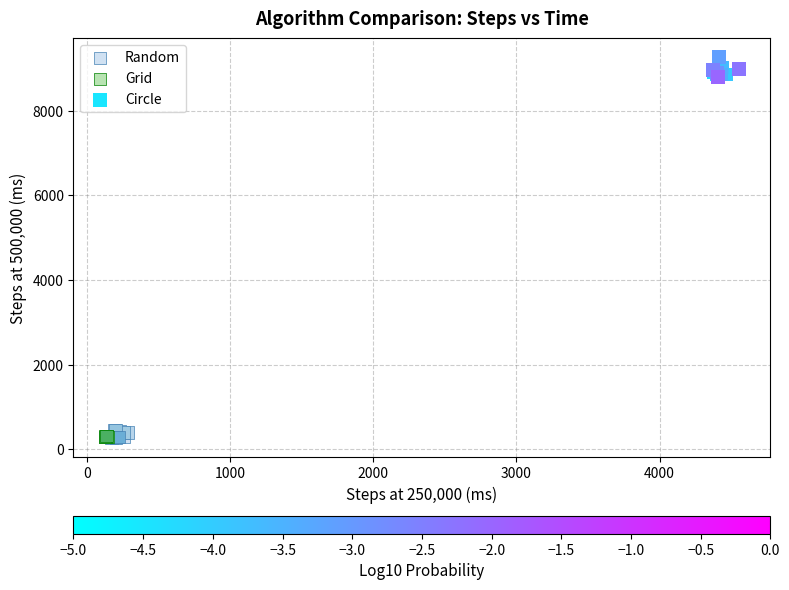

Which series contains the highest Y value?

Circle